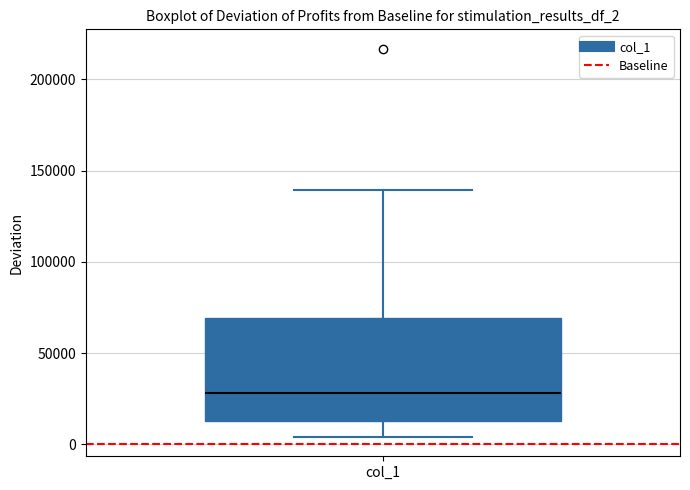

Where is the upper edge of the box for col_1 on the y-axis? The values are not printed on the chart, so give them approximately, as read against the axis.

70000